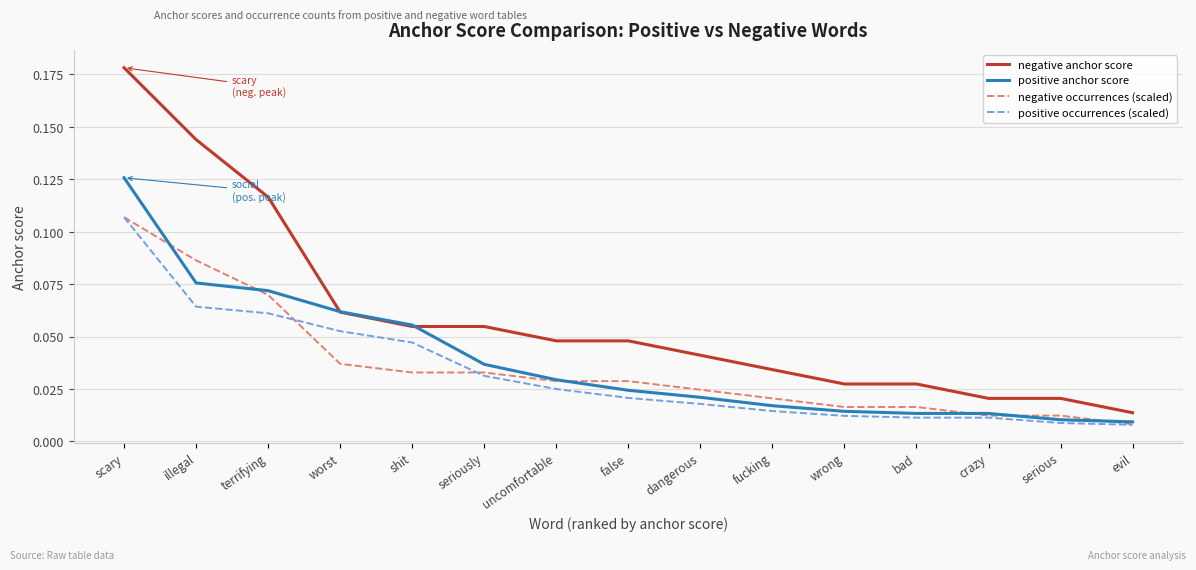

Where is negative occurrences (scaled) nearest to the value 0?

evil